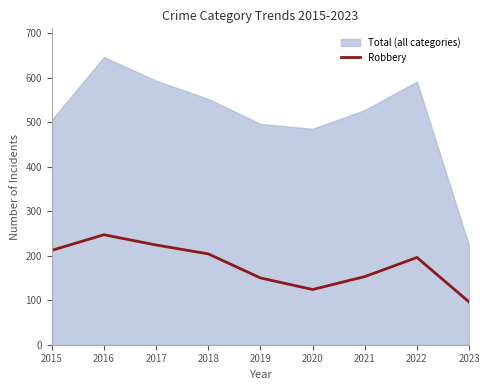

The Robbery series shows 150 at 2019. True or false?

True